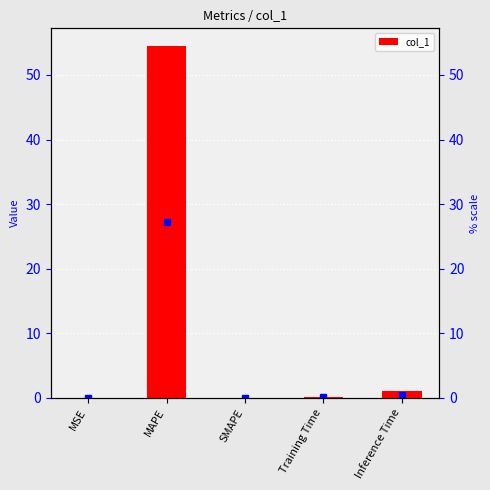

The value at Inference Time is 1.4. True or false?

False